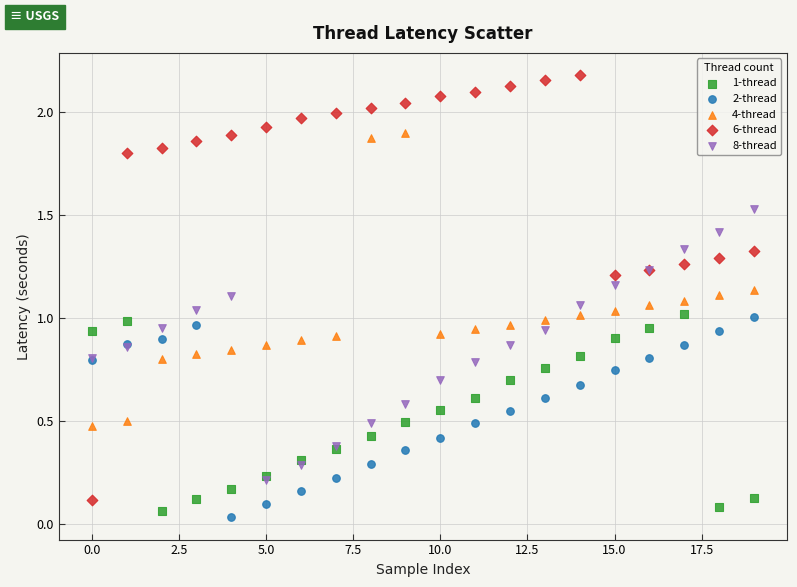

What are all the series names shown in the legend?

1-thread, 2-thread, 4-thread, 6-thread, 8-thread